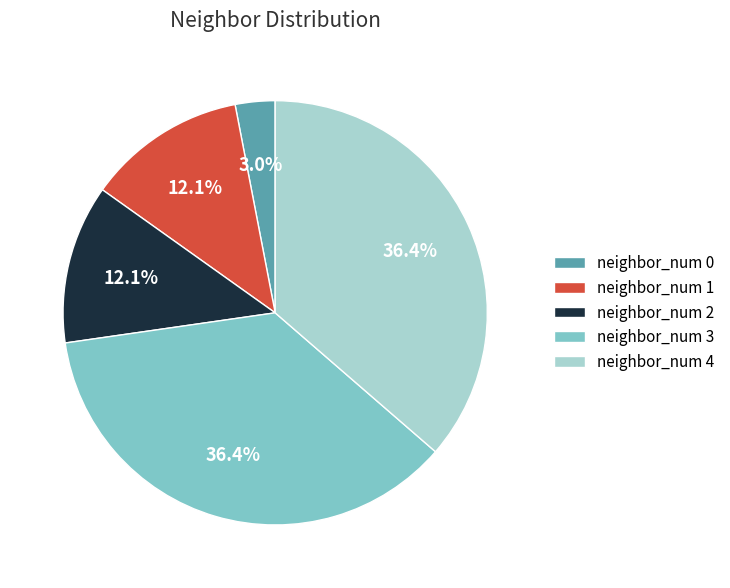

To the nearest percent, what is the difference between the largest and smallest slice percentages?

33%